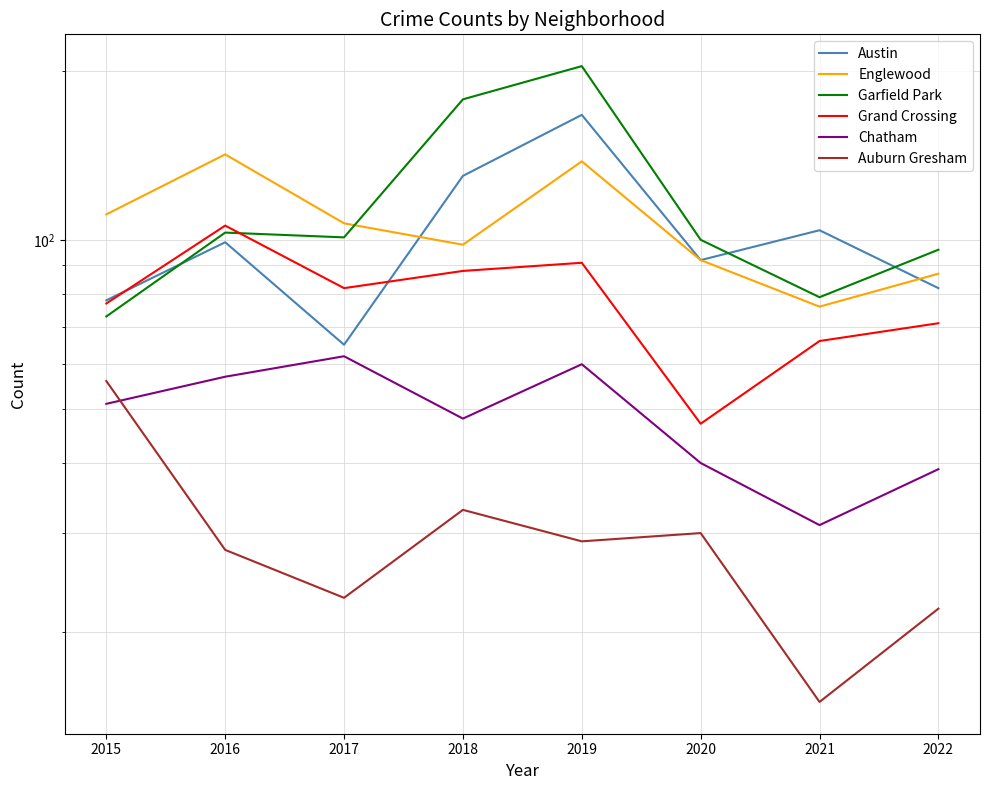

Does the chart display data point markers on the line(s)?

No